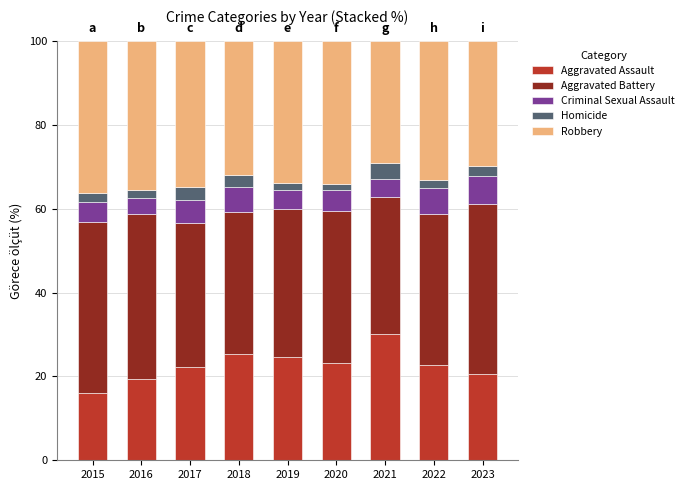

What is the difference between the maximum and second lowest values in the Aggravated Assault series?

10.6